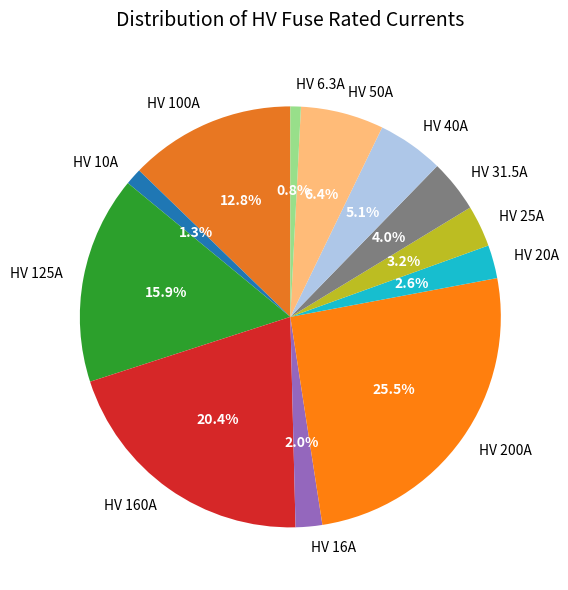

To the nearest percent, what is the difference between the HV 31.5A and HV 125A slice percentages?

12%